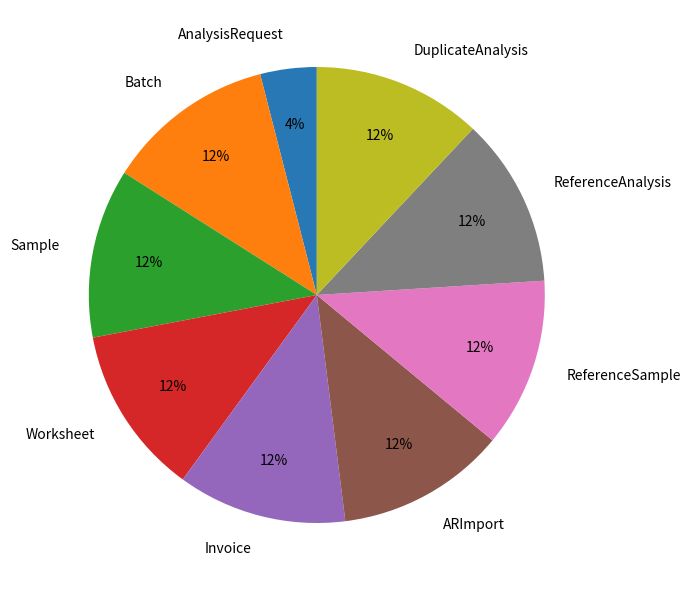

Is it true that Invoice is 12% of the pie?

True